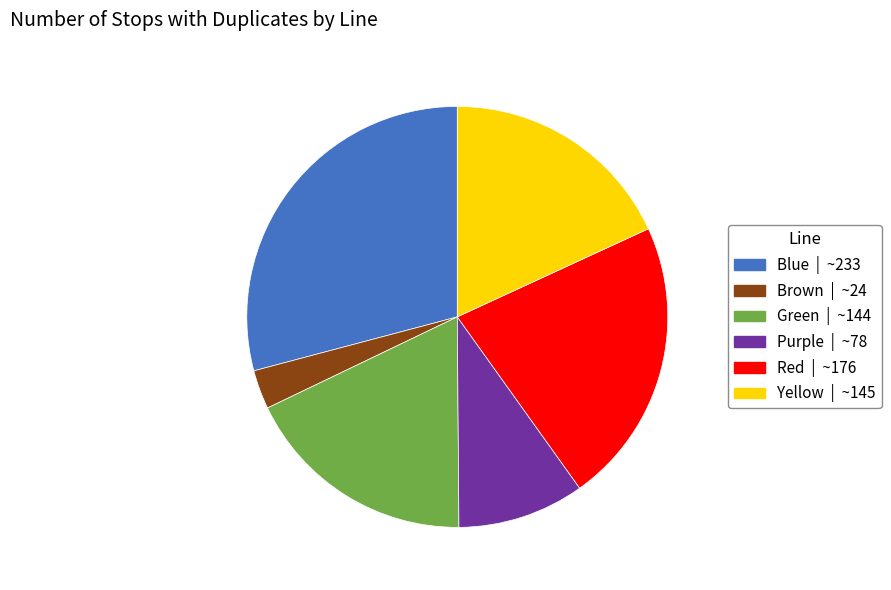

True or false: Yellow accounts for 18% of the total.

True